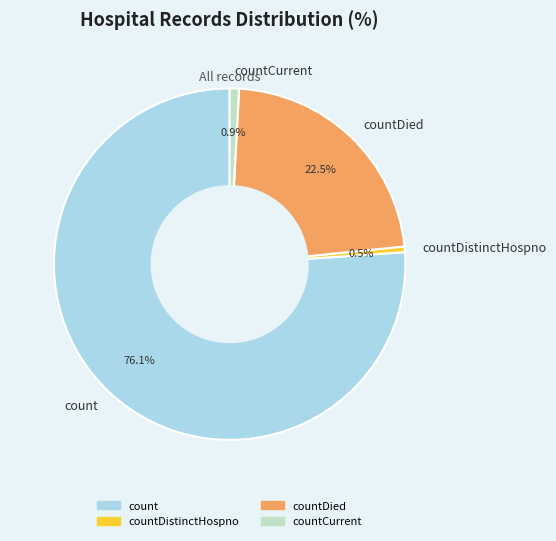

Is the sum of countDied and countCurrent greater than half?

No